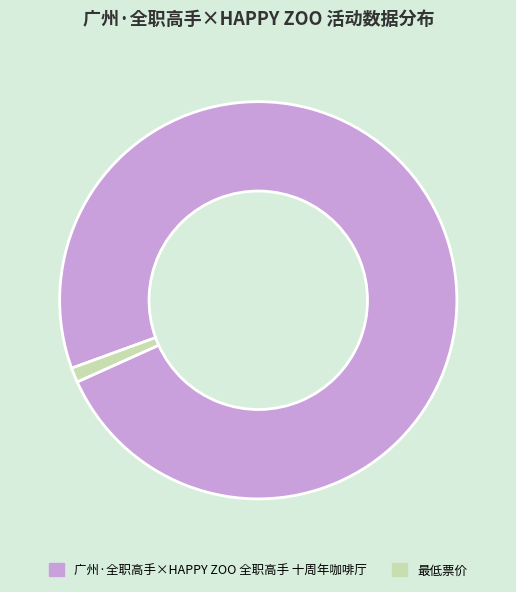

Does 最低票价 represent more than half of the total?

No